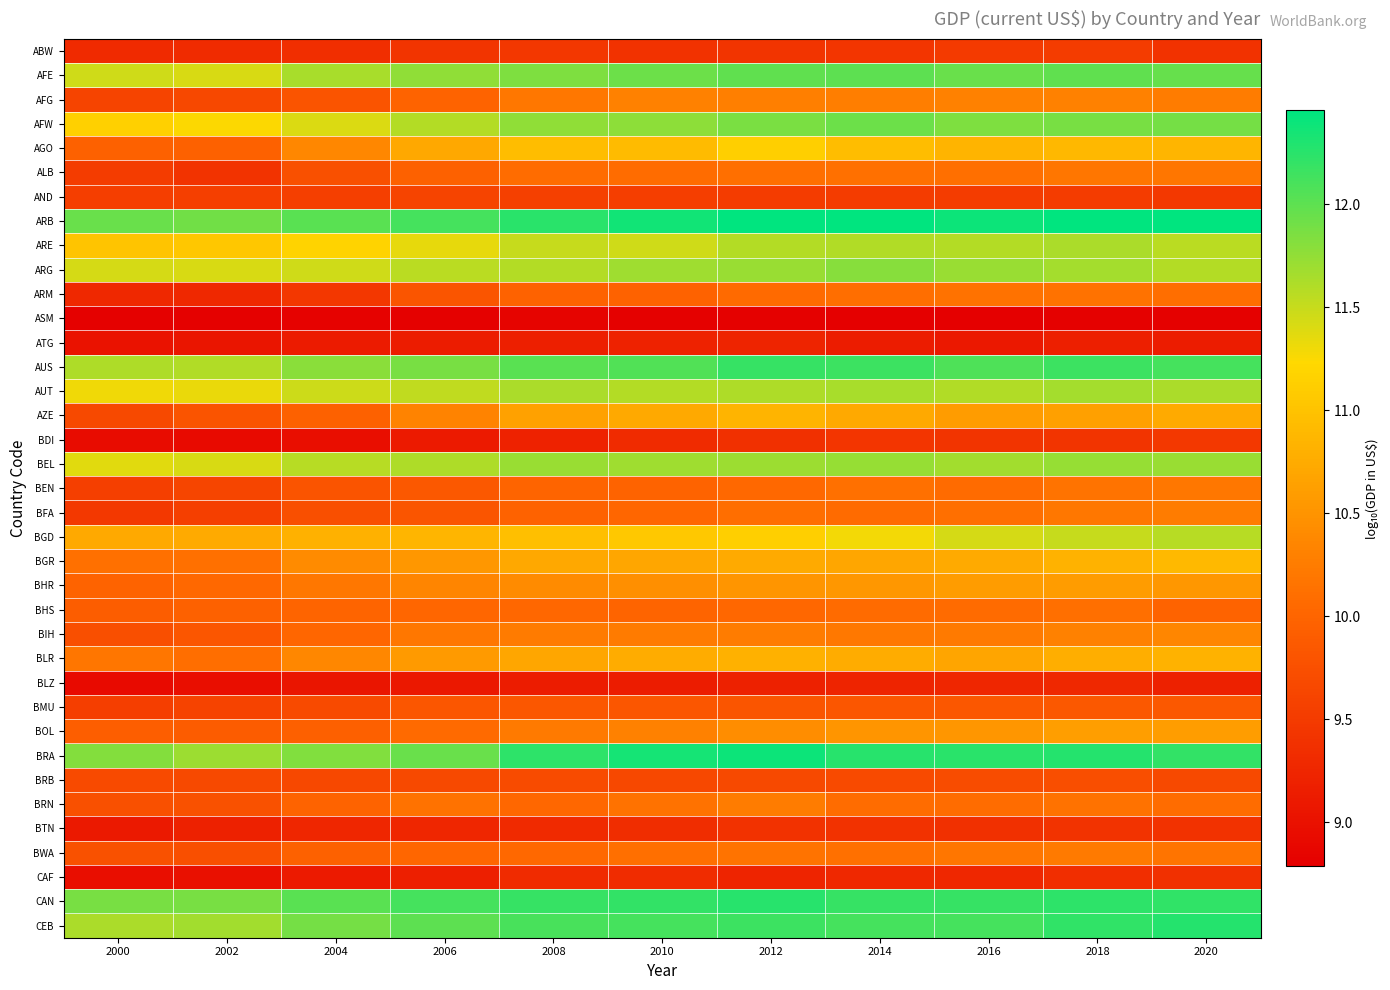

Which category has the highest value across all series?

2020